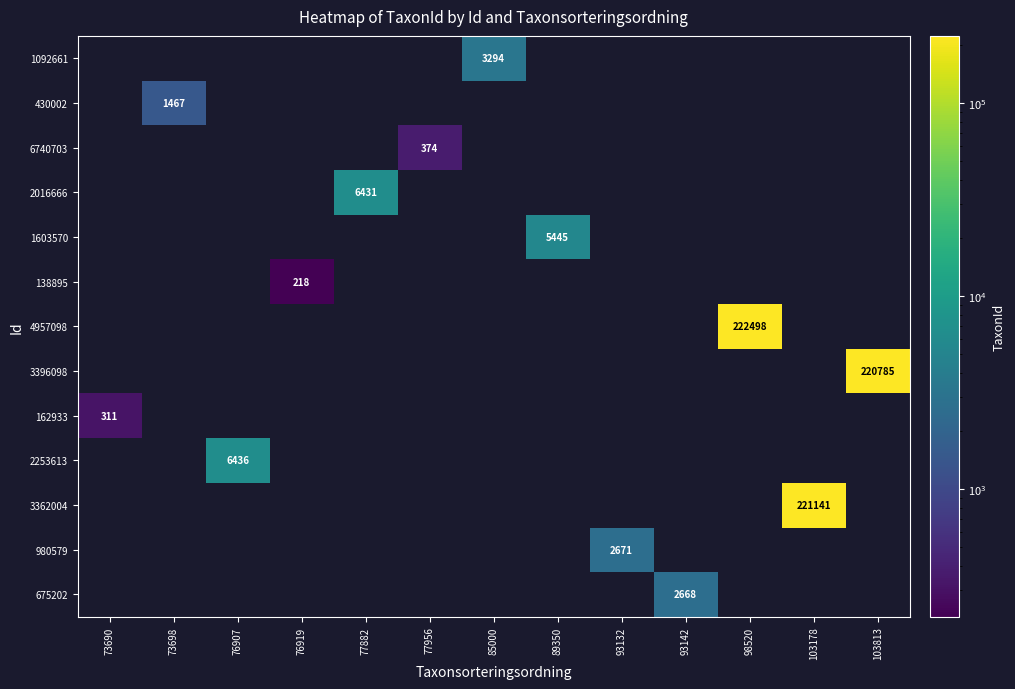

The 138895 series shows 218 at 76919. True or false?

True